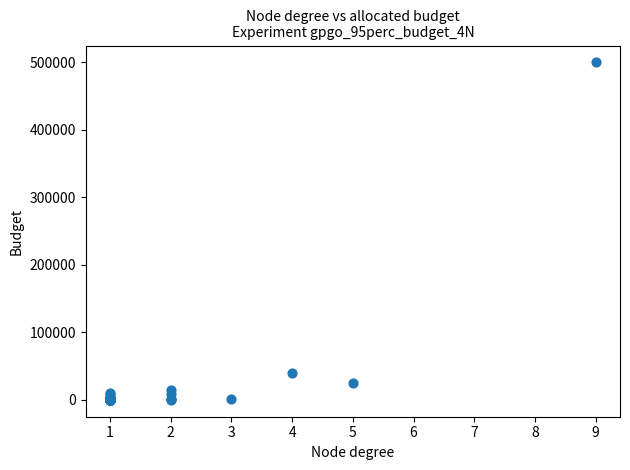

What Y value in the scatter plot is closest to 250025?

40000